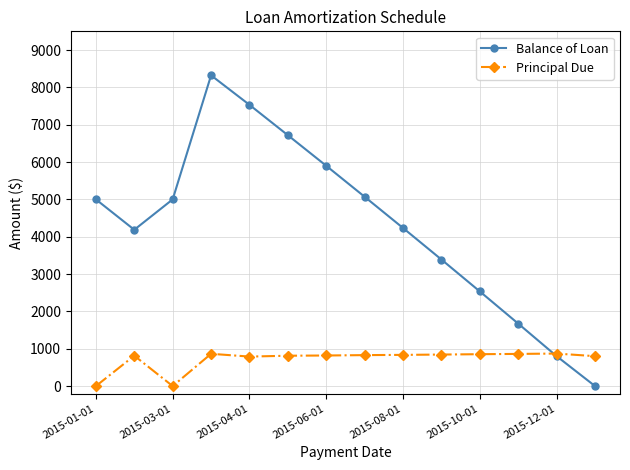

Which series ends up on top after the final intersection of Balance of Loan and Principal Due?

Principal Due